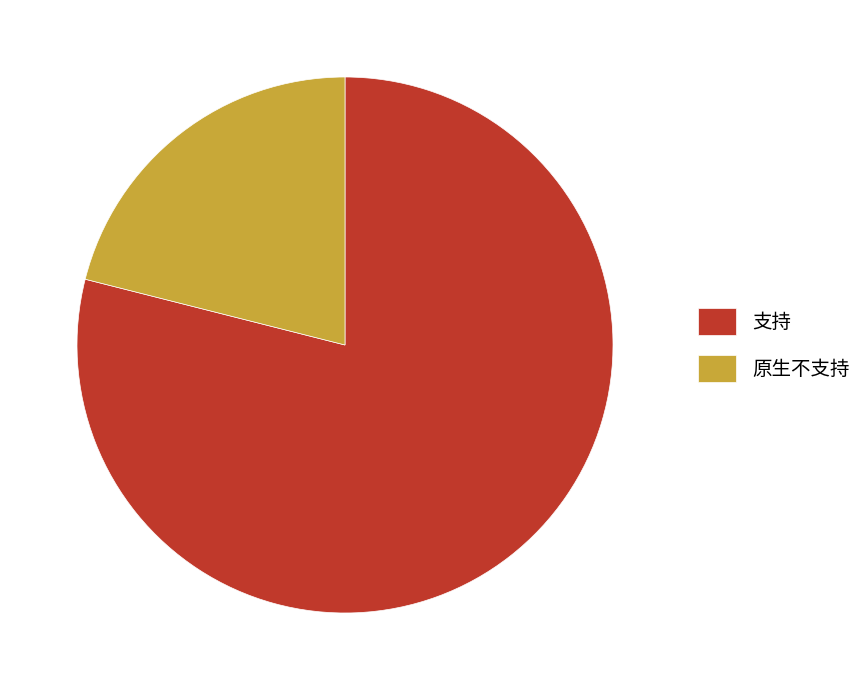

Do 原生不支持 and 支持 together represent more than half of the pie?

Yes